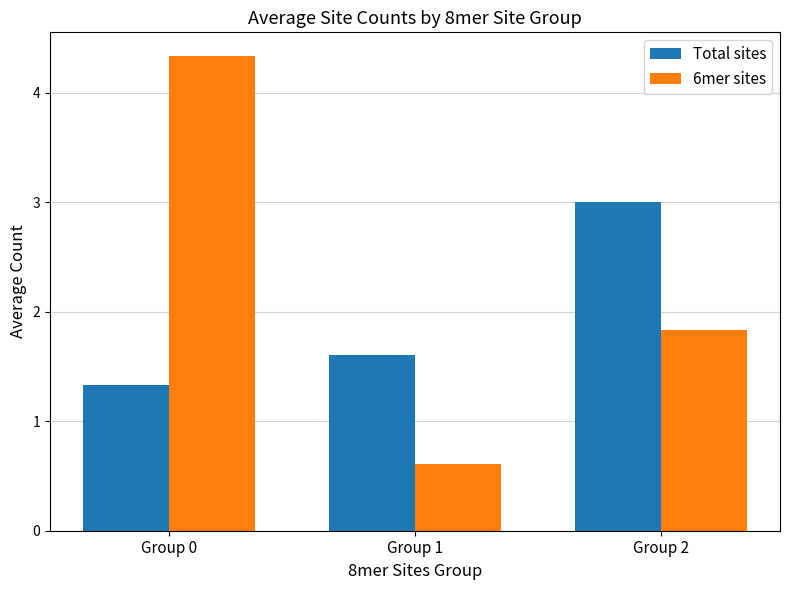

Which series changed the most between Group 0 and Group 1?

6mer sites